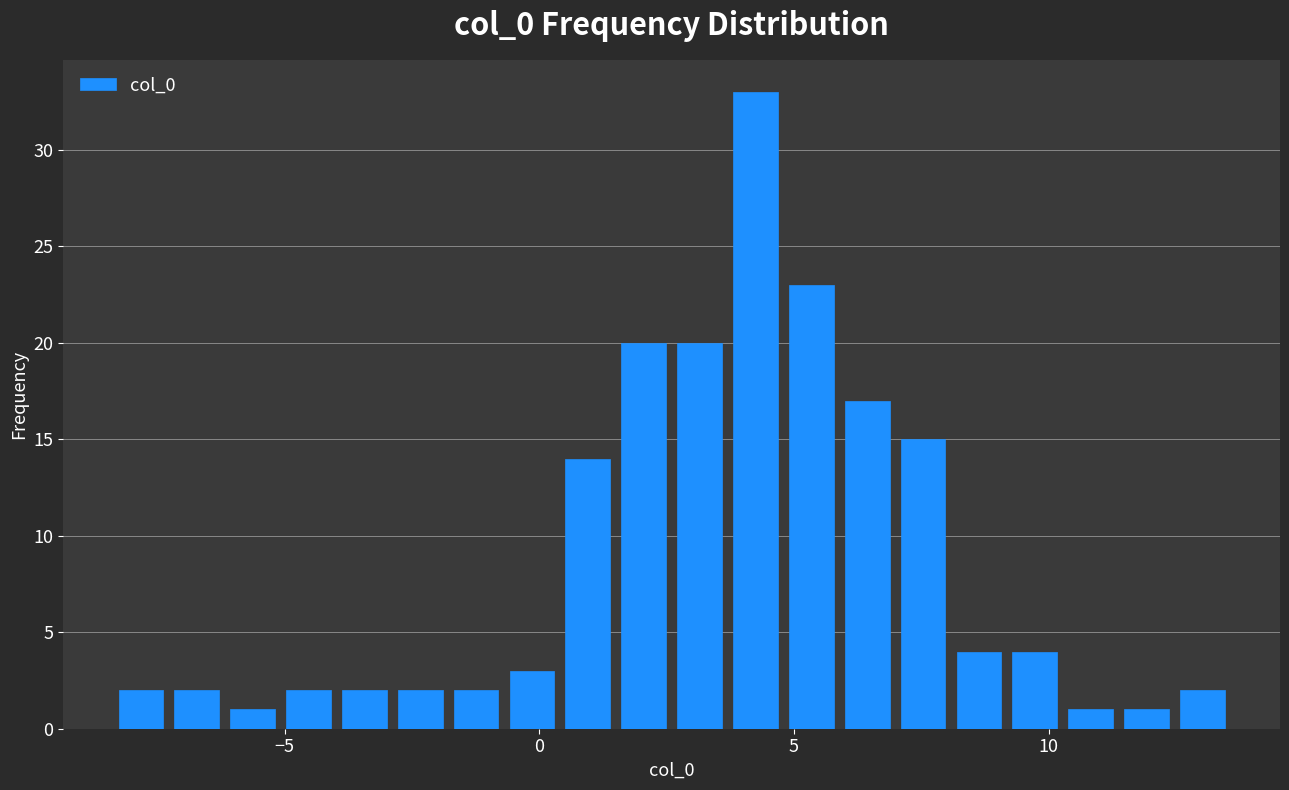

Read against the x-axis, roughly where is the centre of the tallest bar?

4.0